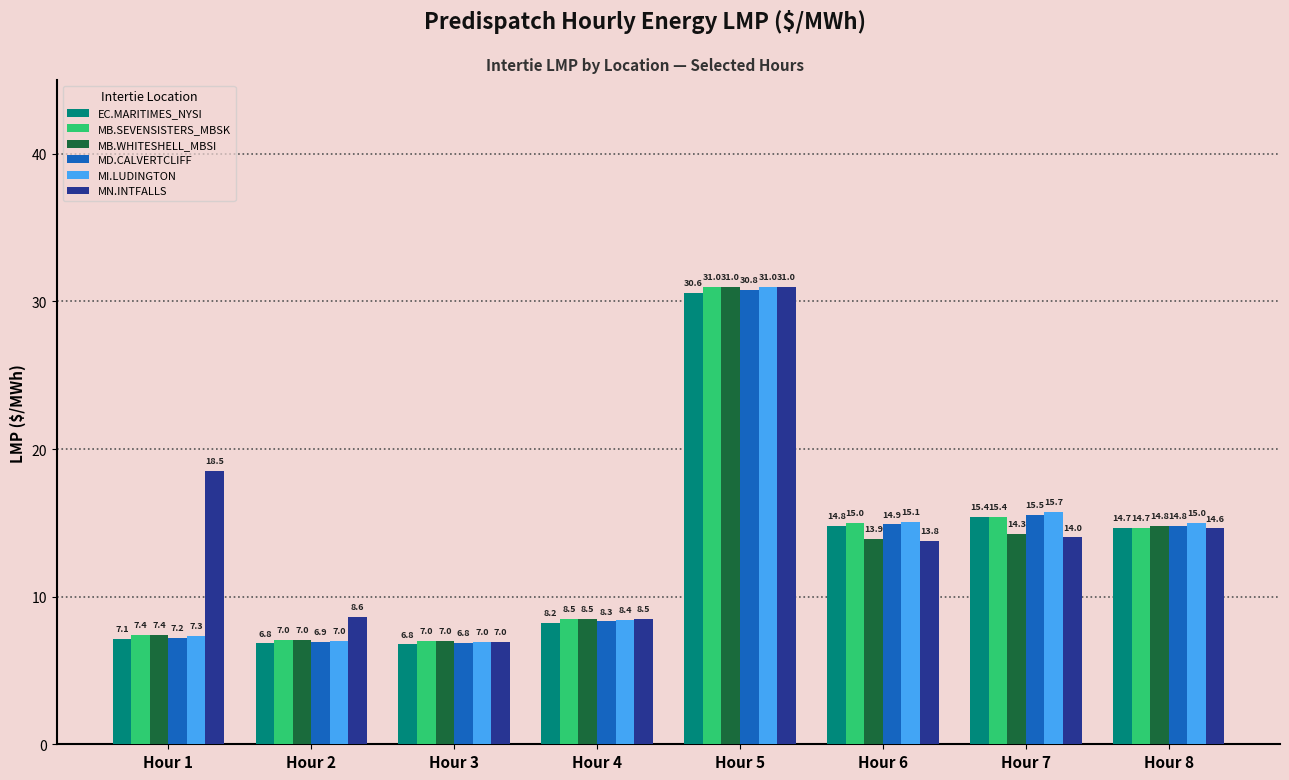

True or false: MB.SEVENSISTERS_MBSK has a value of 7.0 at Hour 2.

True